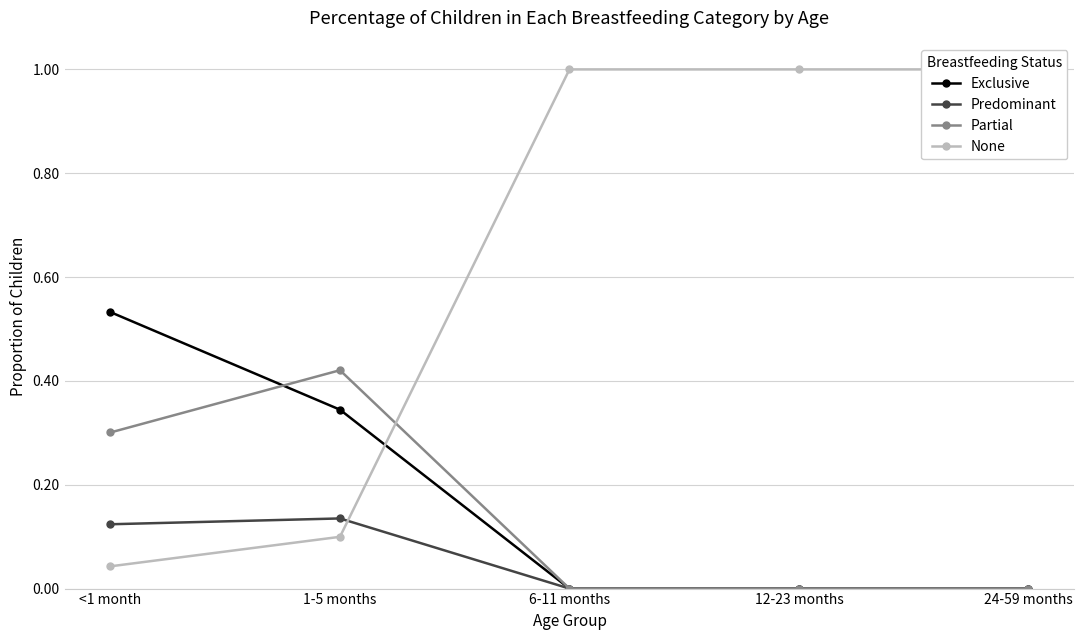

Reading left to right, transcribe all the data shown in this chart.

Exclusive: <1 month=0.5	1-5 months=0.3	6-11 months=0.0	12-23 months=0.0	24-59 months=0.0
Predominant: <1 month=0.1	1-5 months=0.1	6-11 months=0.0	12-23 months=0.0	24-59 months=0.0
Partial: <1 month=0.3	1-5 months=0.4	6-11 months=0.0	12-23 months=0.0	24-59 months=0.0
None: <1 month=0.0	1-5 months=0.1	6-11 months=1.0	12-23 months=1.0	24-59 months=1.0